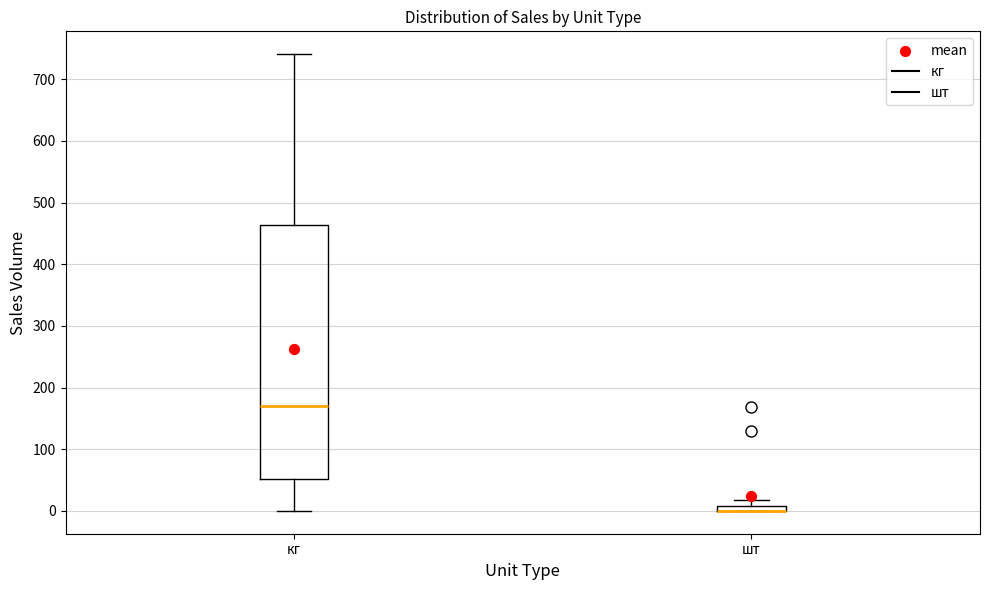

Comparing the boxes themselves (not the whiskers), which one is the tallest?

кг